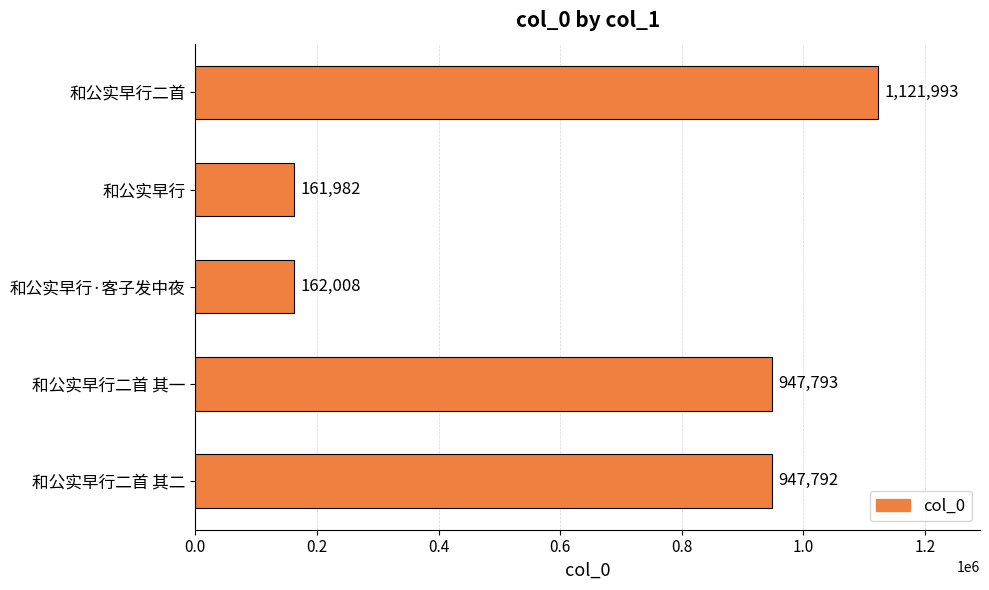

Is it true that the value at 和公实早行二首 is 736901?

False